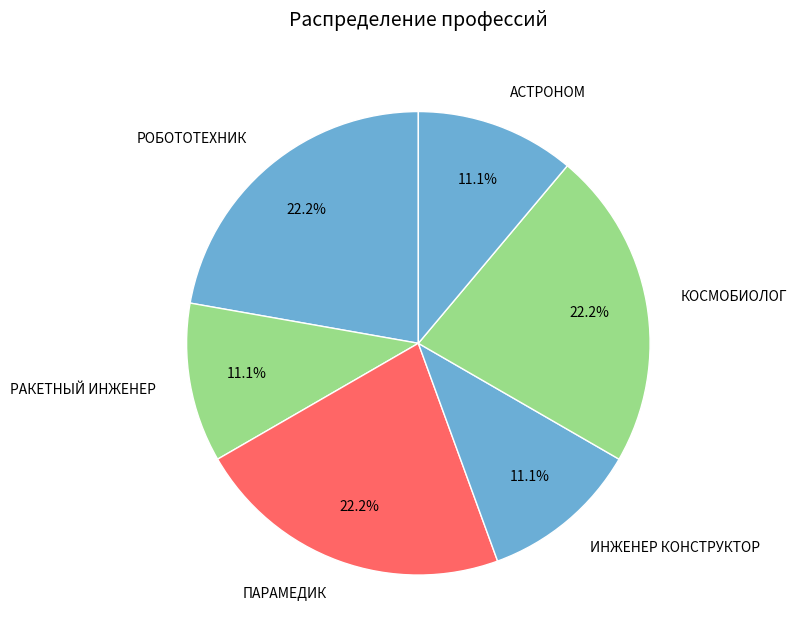

How much of the chart is everything except ИНЖЕНЕР КОНСТРУКТОР?

88.9%